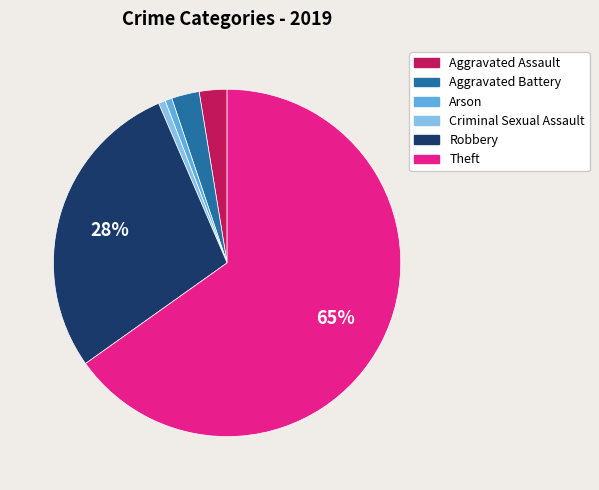

How many slices are in this pie chart?

6